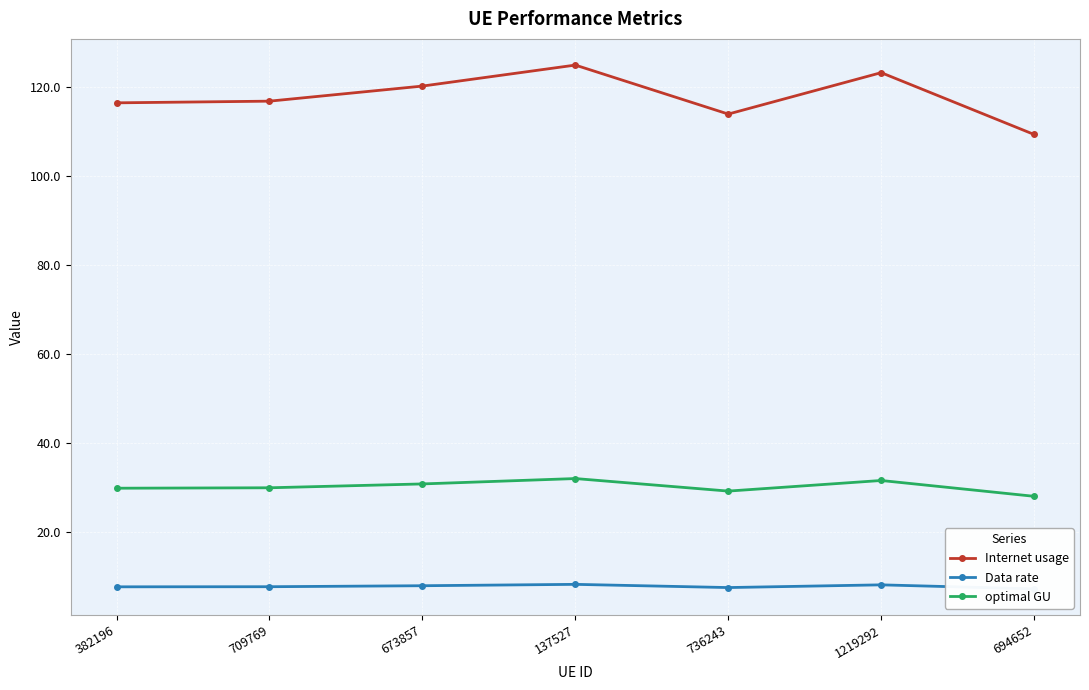

Reading left to right, extract all data points from this chart.

Internet usage: 116.5	116.9	120.3	125.0	114.0	123.3	109.4
Data rate: 7.6	7.7	7.9	8.2	7.5	8.1	7.2
optimal GU: 29.8	29.9	30.8	32.0	29.2	31.5	28.0